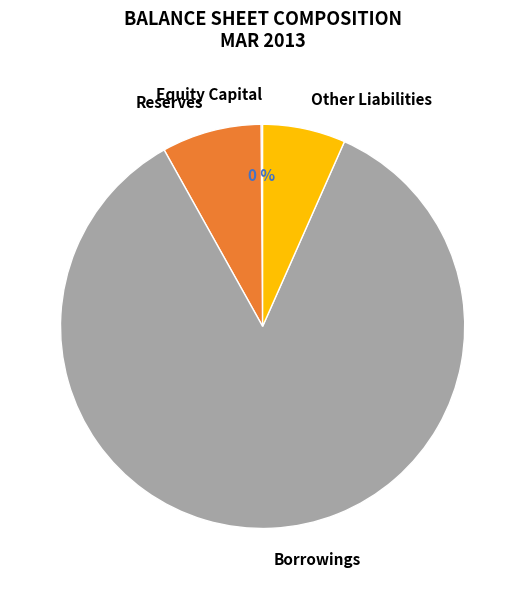

Is it true that Other Liabilities is 1% of the pie?

False